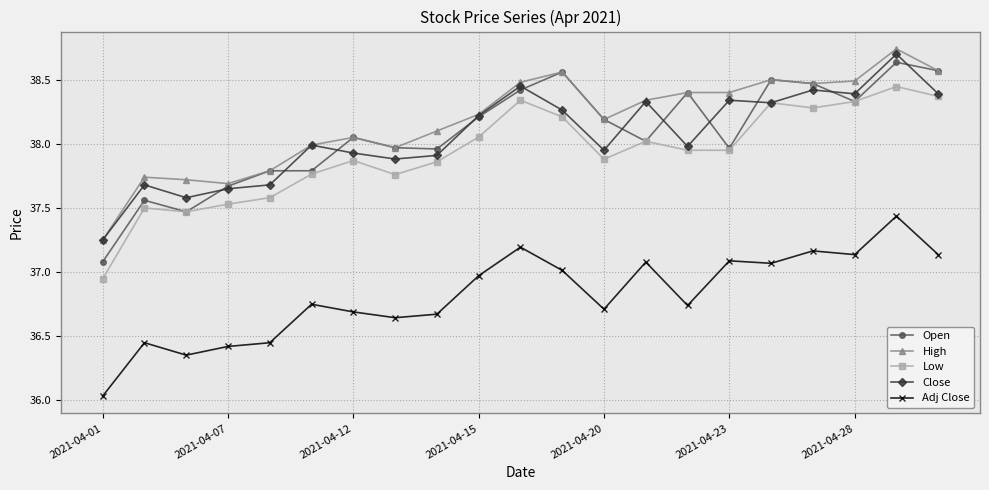

True or false: Adj Close and Close cross at least once.

False